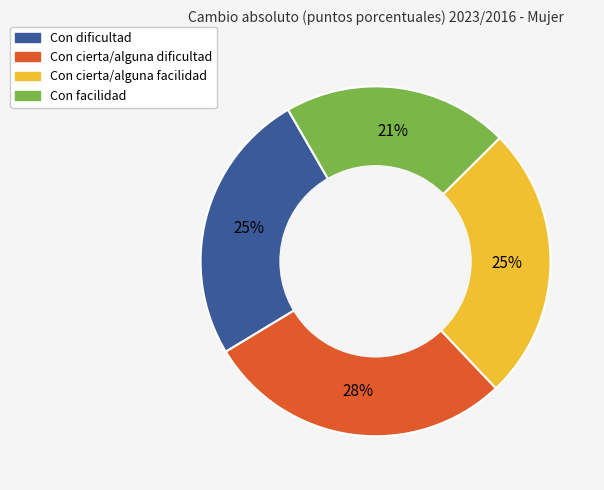

What is the ratio of the value at Con cierta/alguna facilidad to the value at Con facilidad?

1.2